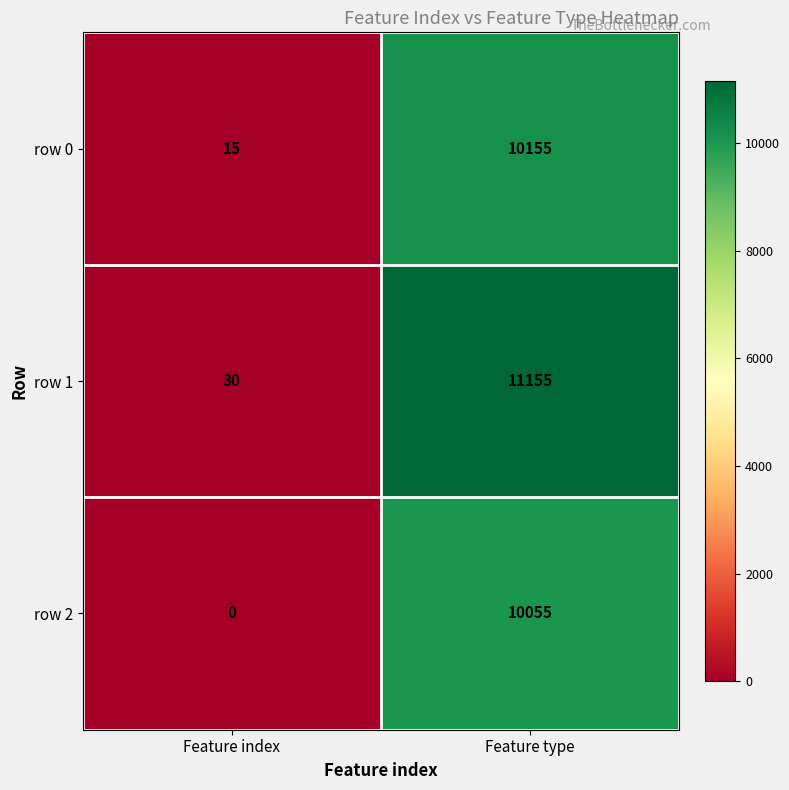

Rank the series by their maximum value, from highest to lowest.

row 1, row 0, row 2